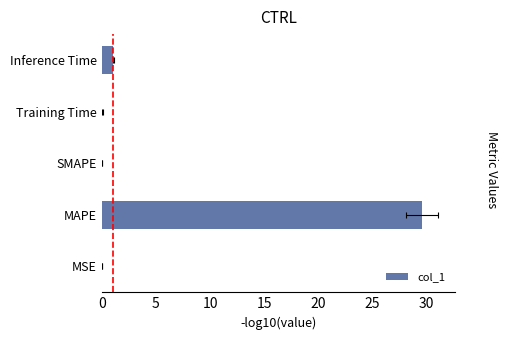

What is the sum of all values?

30.8